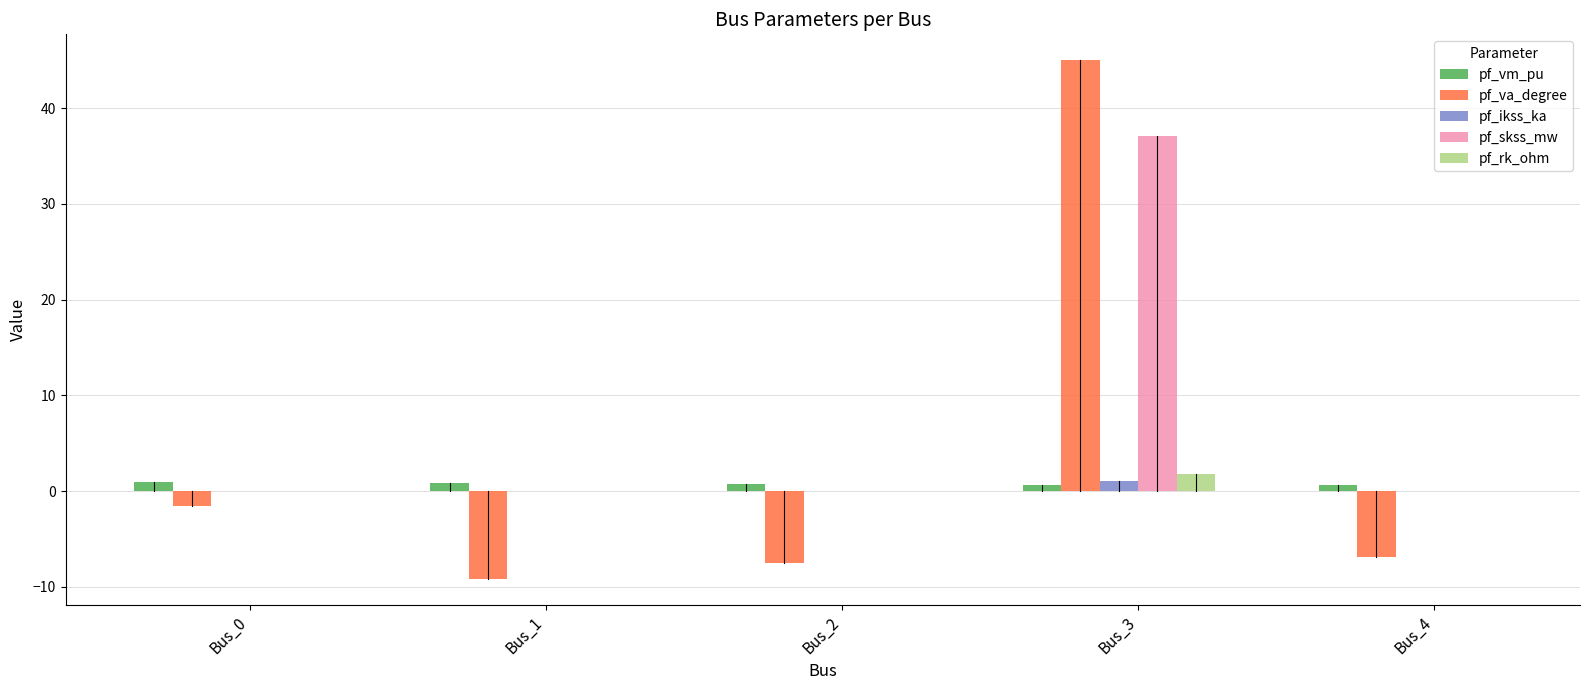

The pf_rk_ohm series shows 0.0 at Bus_4. True or false?

True